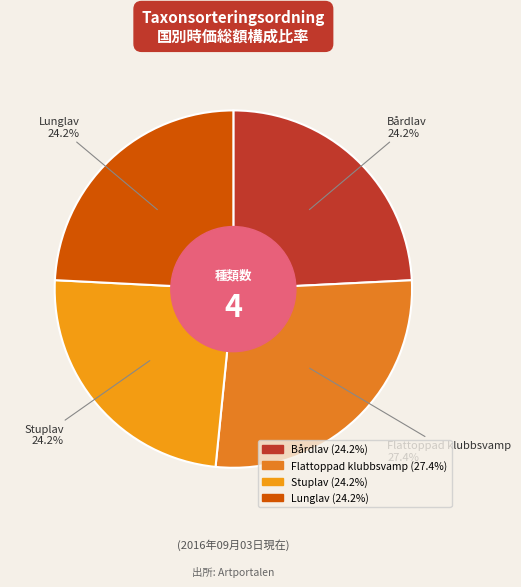

Which category has the biggest portion of the pie?

Flattoppad klubbsvamp